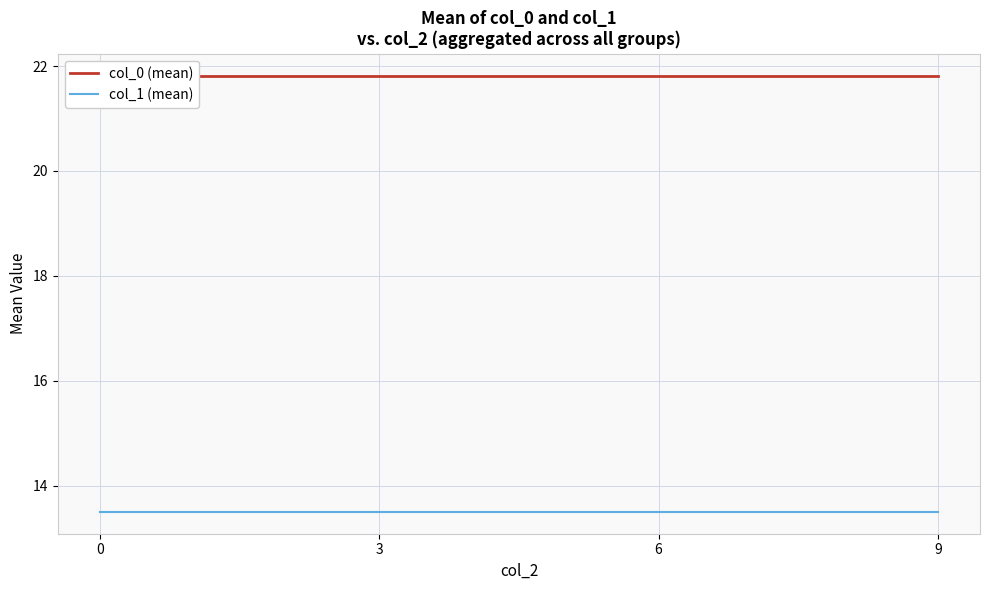

How many data points does each series have?

4